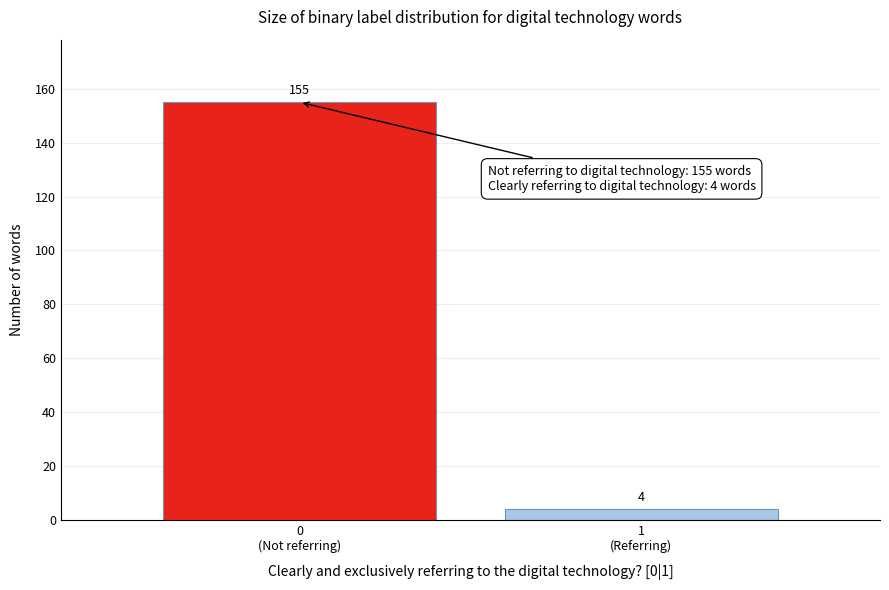

Reading left to right, list all the values displayed in this chart.

155	4